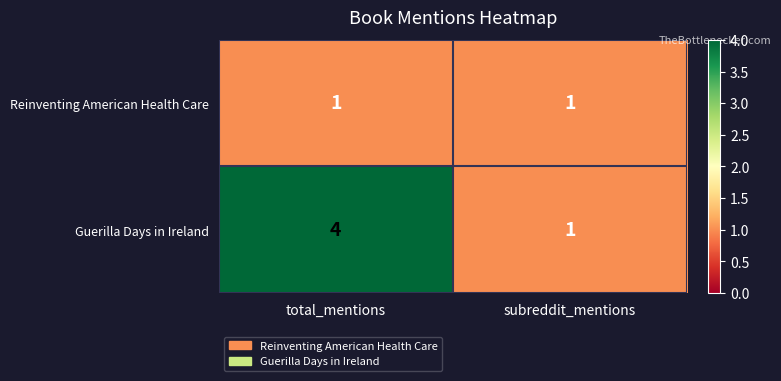

The value of Reinventing American Health Care at subreddit_mentions is 1. True or false?

True